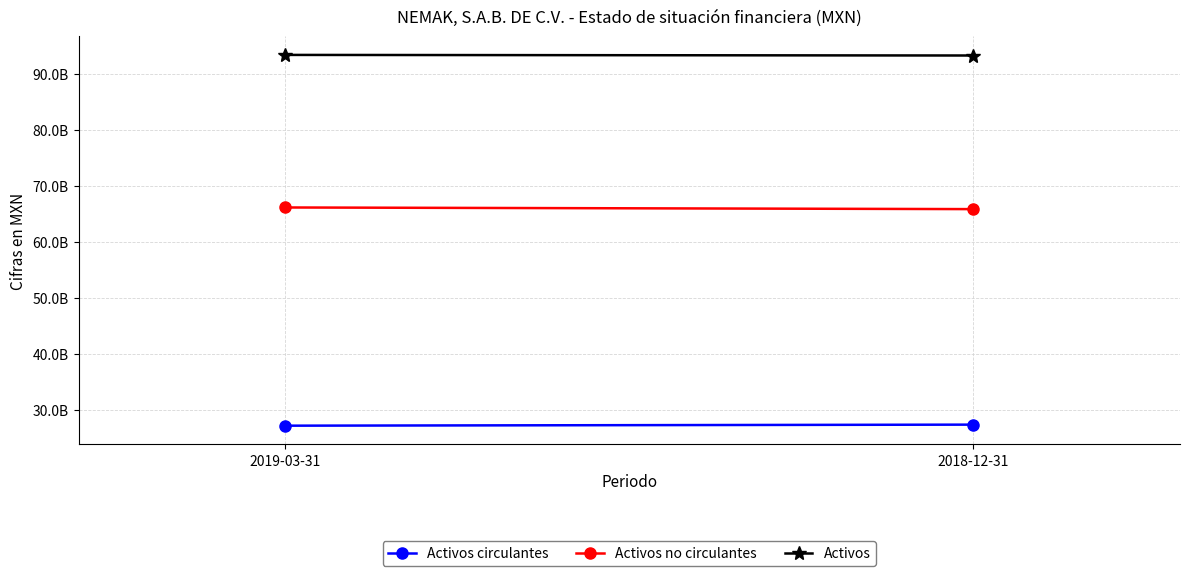

What is the average value of the Activos series?

93310721000